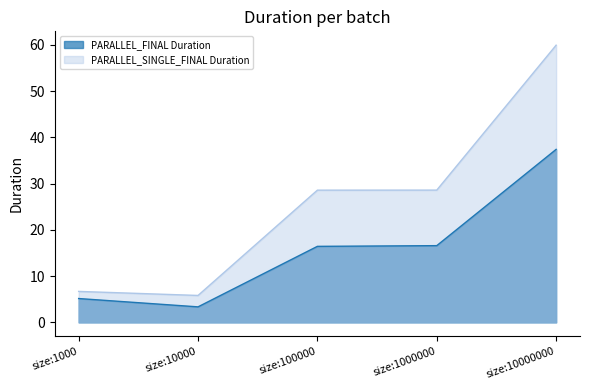

True or false: PARALLEL_SINGLE_FINAL Duration and PARALLEL_FINAL Duration cross at least once.

False